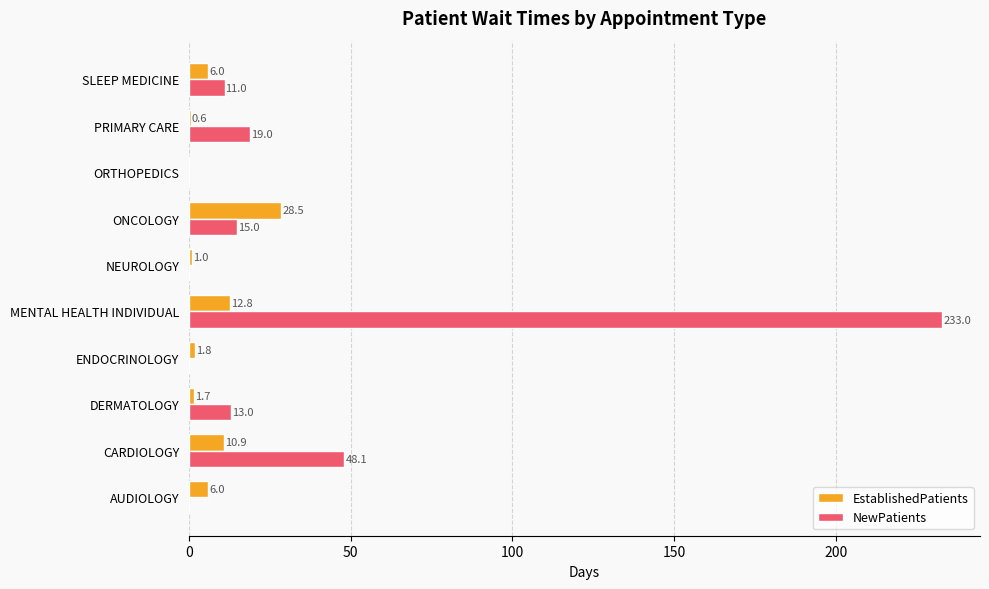

The NewPatients series shows 29.9 at CARDIOLOGY. True or false?

False